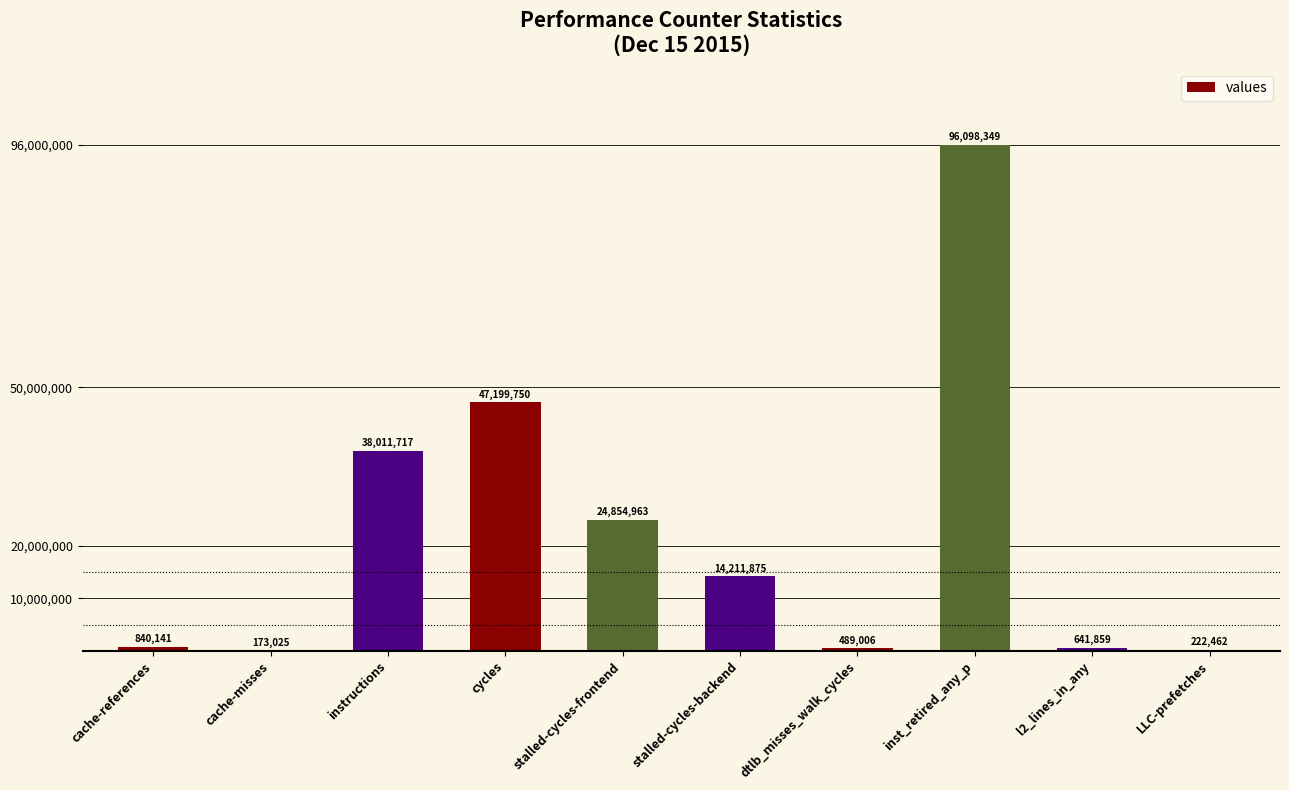

What is the sum of all values?

222743147